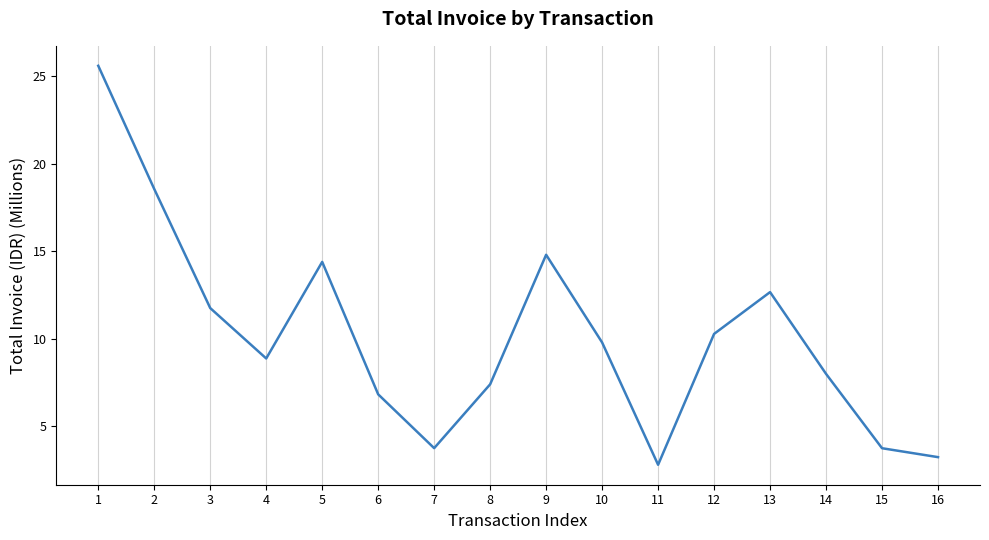

How many lines are shown in the chart?

1